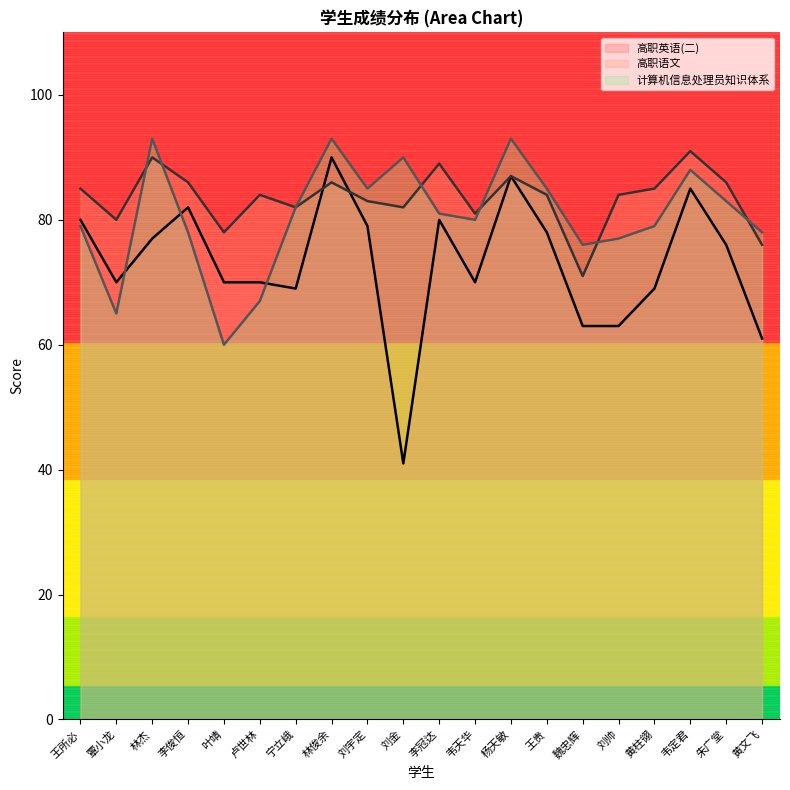

At how many categories does at least one series exceed 82?

14